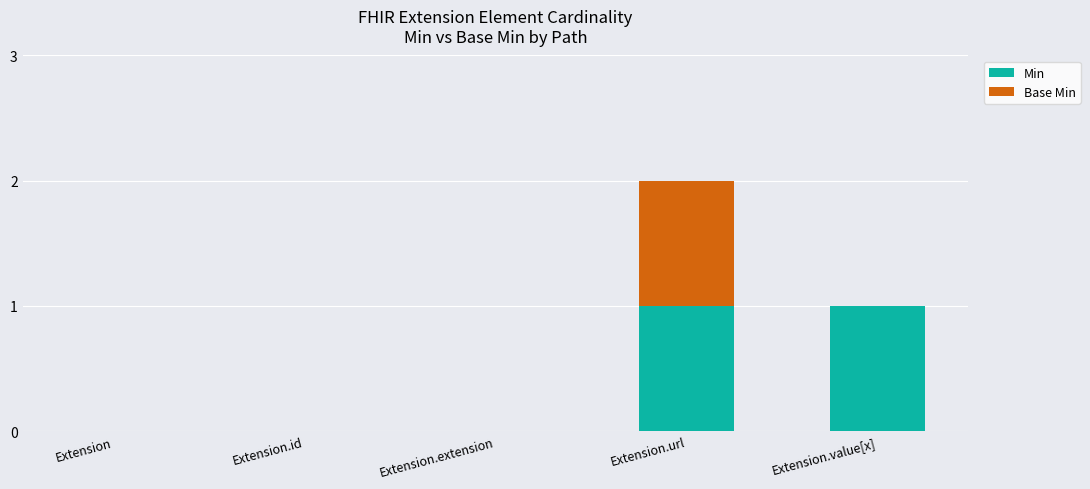

Are the bars horizontal?

No